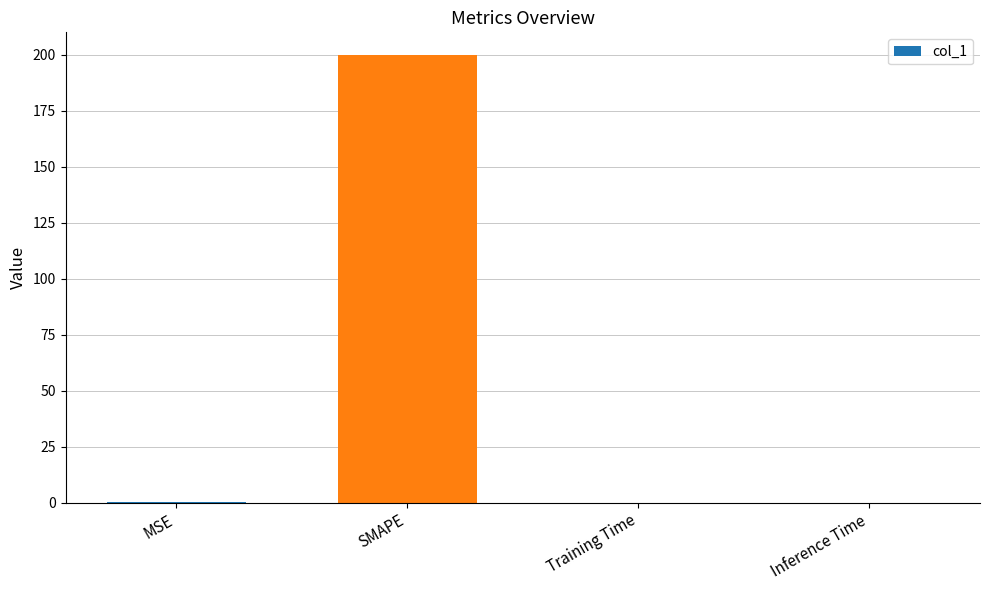

What is the sum of all values?

200.1